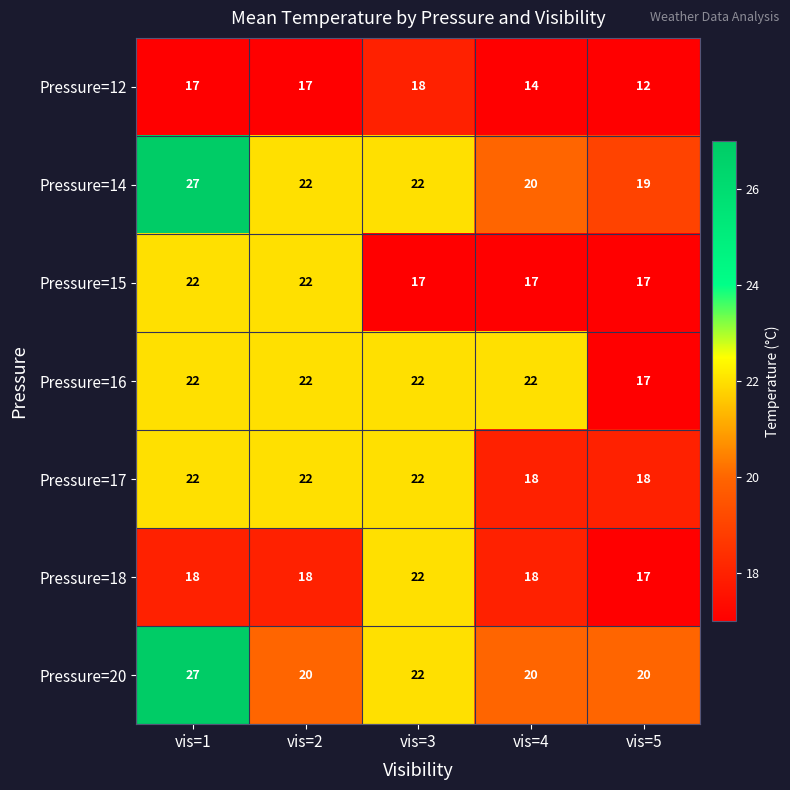

Which series has the largest total across all categories?

Pressure=14